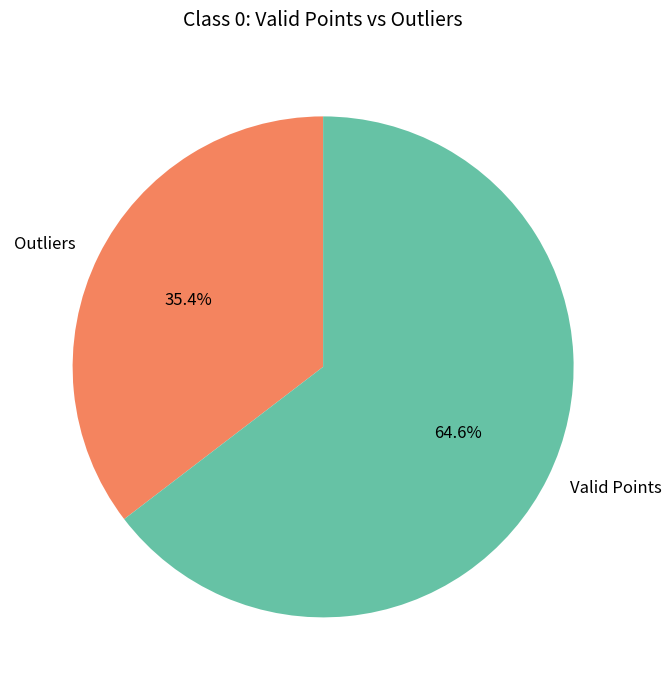

Which slice is the smallest?

Outliers